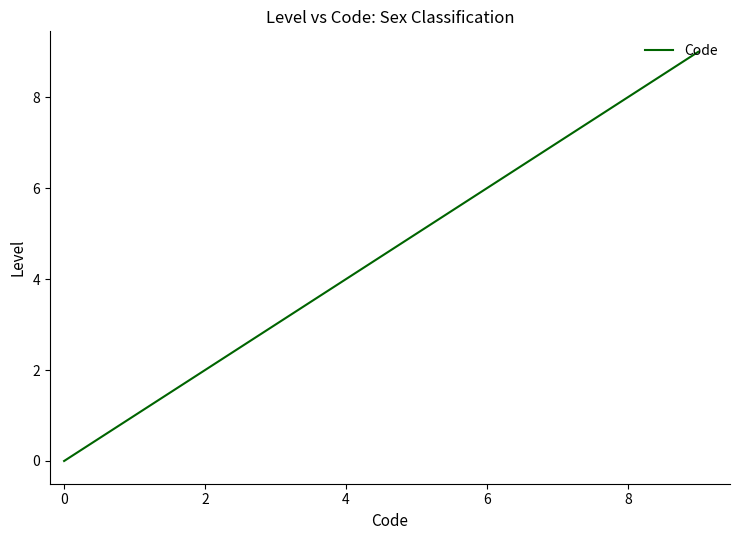

What is the maximum value shown in the chart?

9